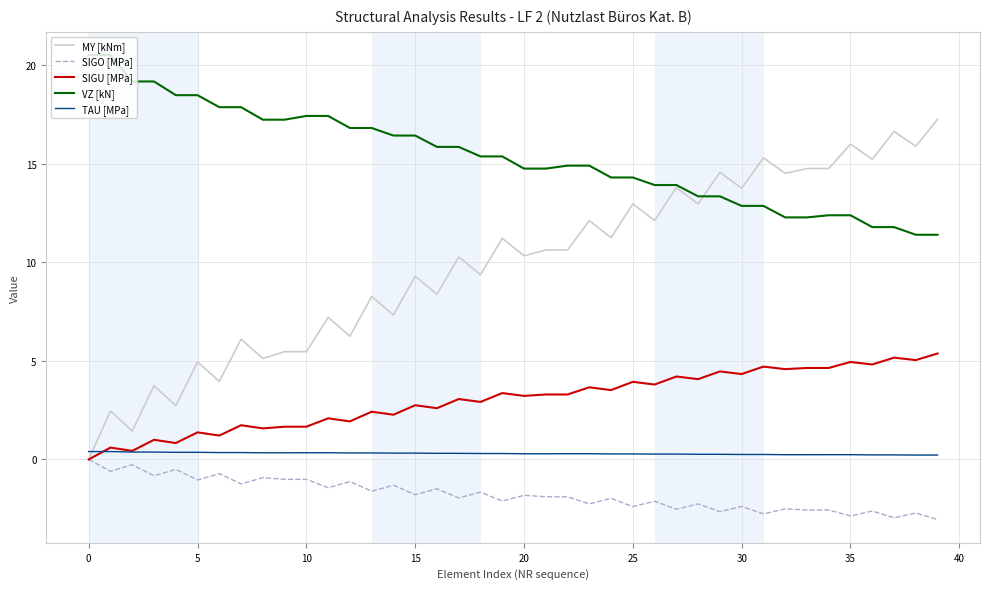

True or false: VZ [kN] and SIGU [MPa] cross at least once.

False